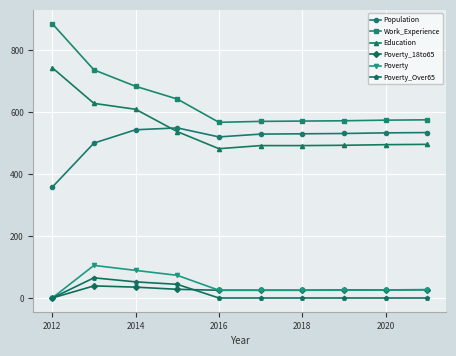

At how many categories does at least one series exceed 661?

3